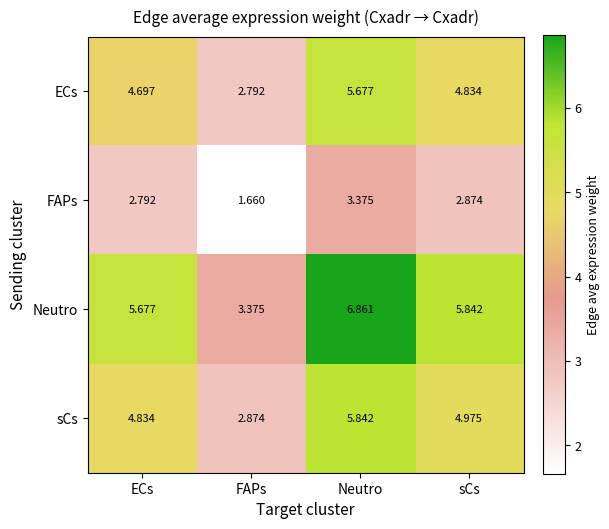

Which category has the lowest value in the Neutro series?

FAPs